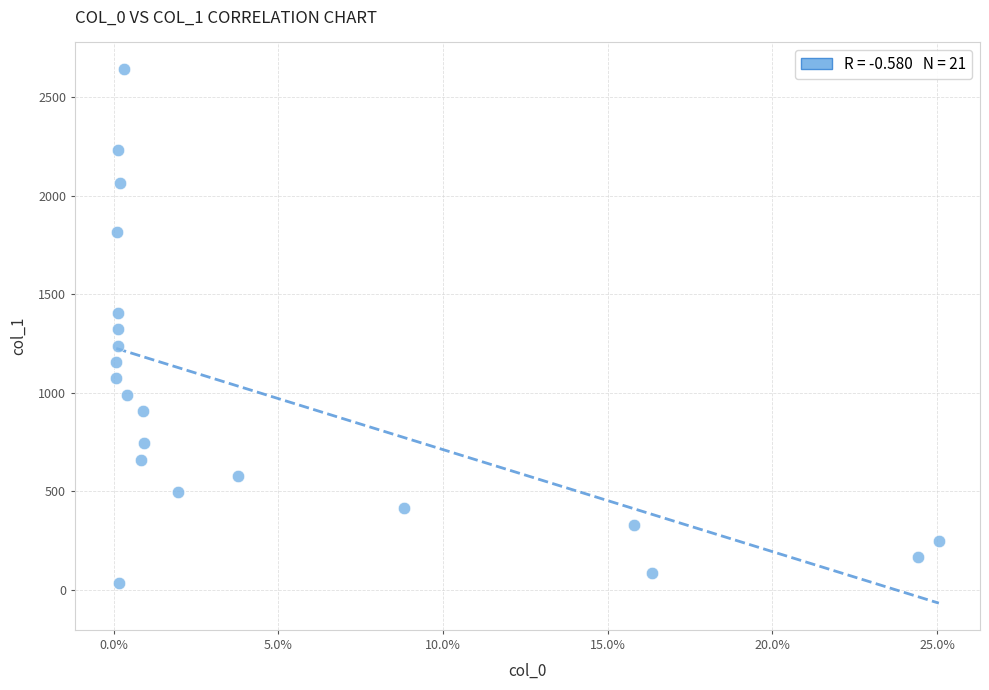

What is the range of Y values (max minus min)?

2607.5